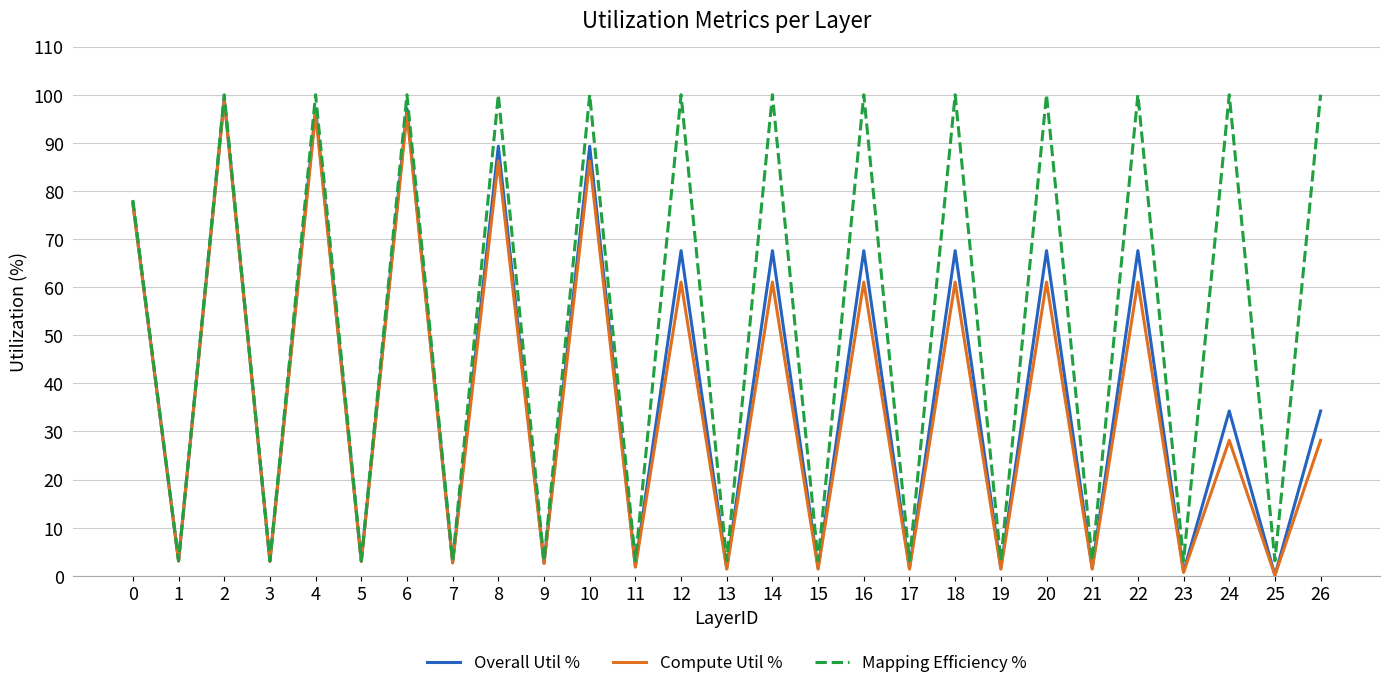

What are all the series names shown in the legend?

Overall Util %, Compute Util %, Mapping Efficiency %